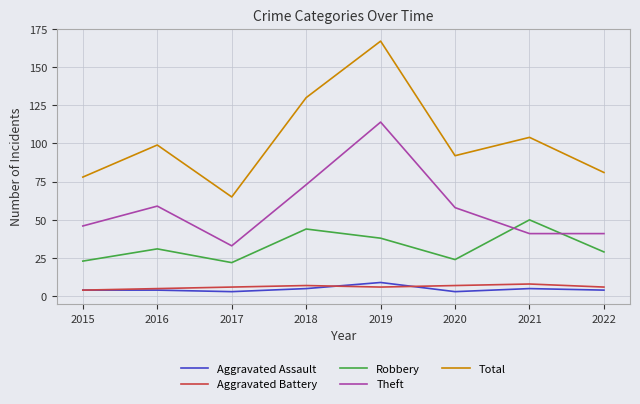

Where is the first local minimum for Theft?

2017